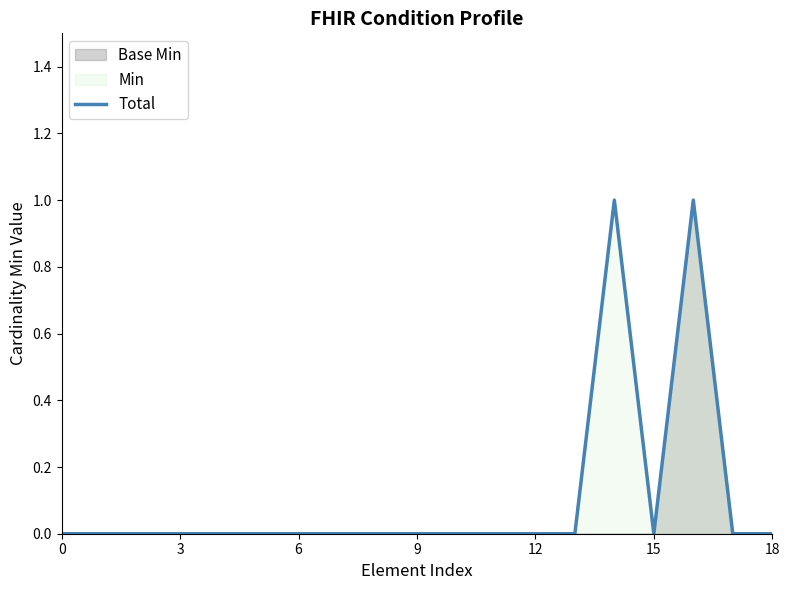

Which has a higher value, 18 or 12?

18